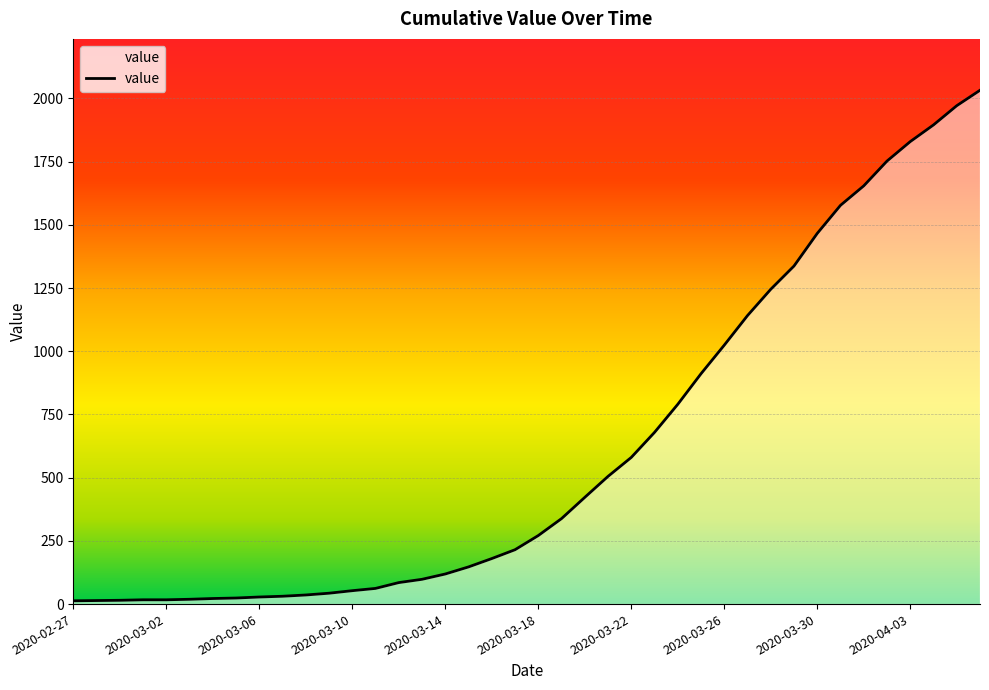

How many lines are shown in the chart?

1